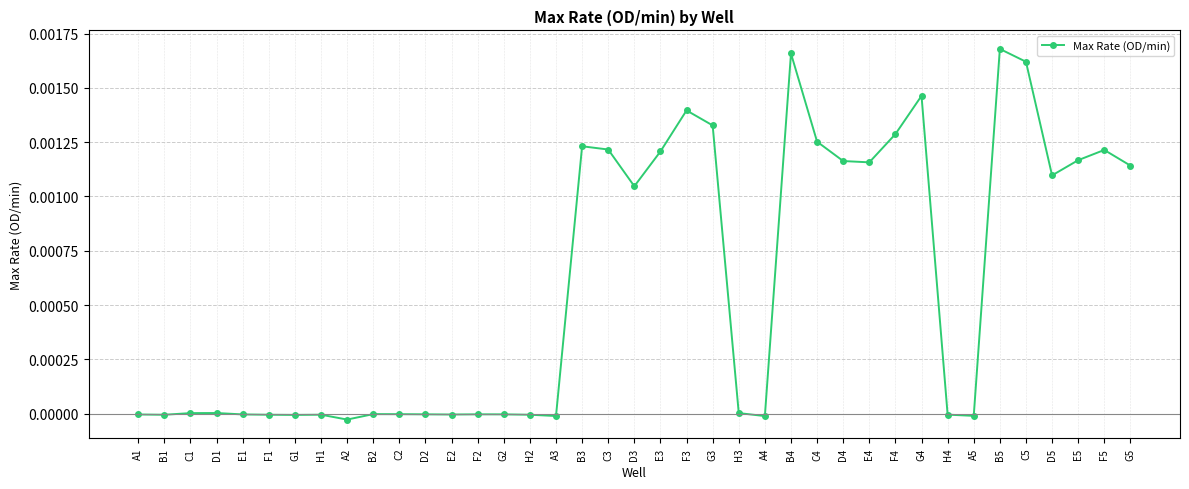

The value at G1 is -0.0. True or false?

True